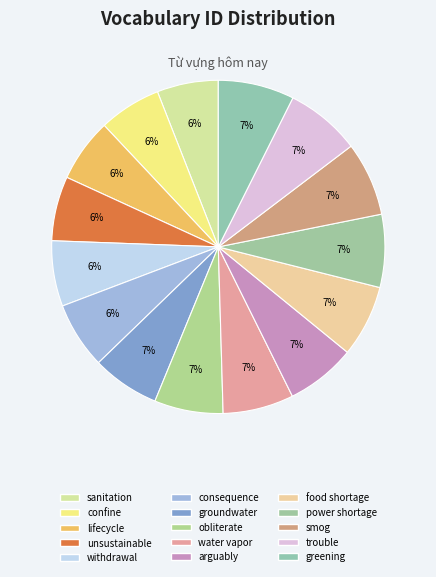

Is food shortage the majority of the pie?

No